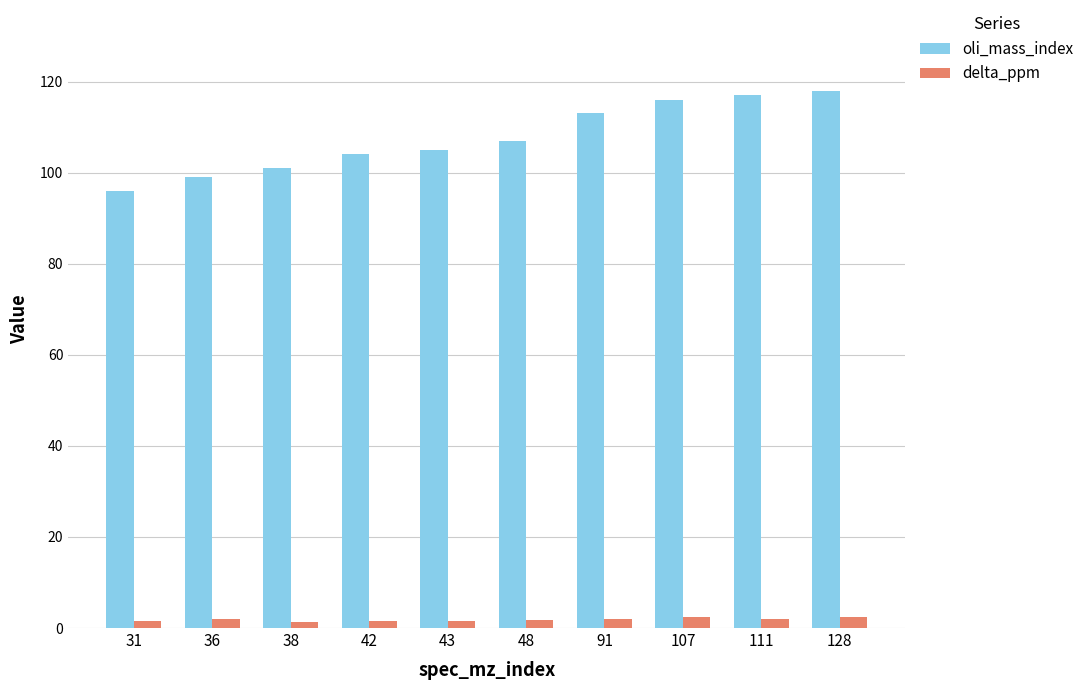

Is it true that oli_mass_index equals 160.1 at 128?

False